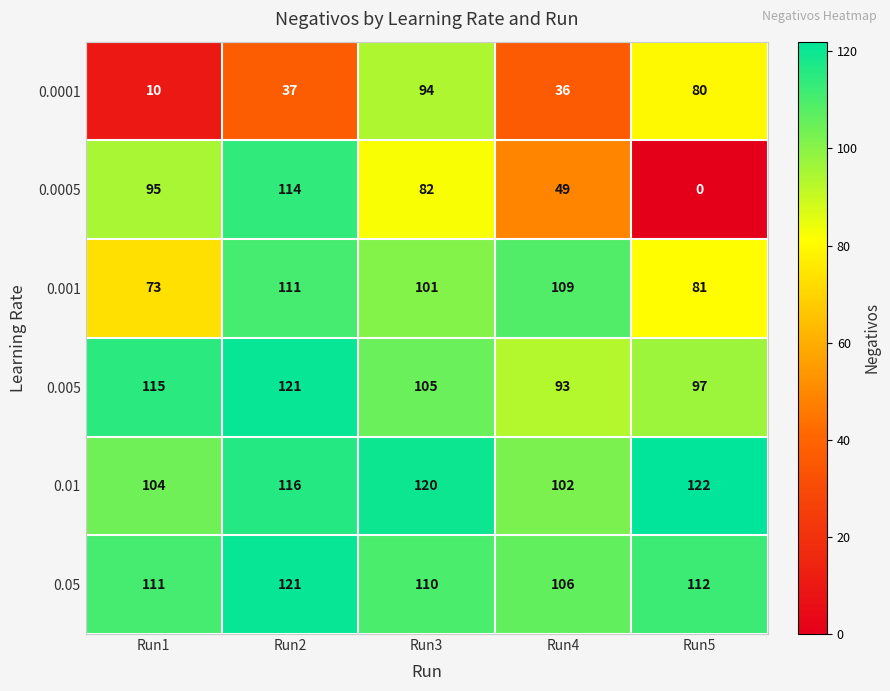

What is the approximate value of 0.0001 at Run5, to the nearest 5?

80